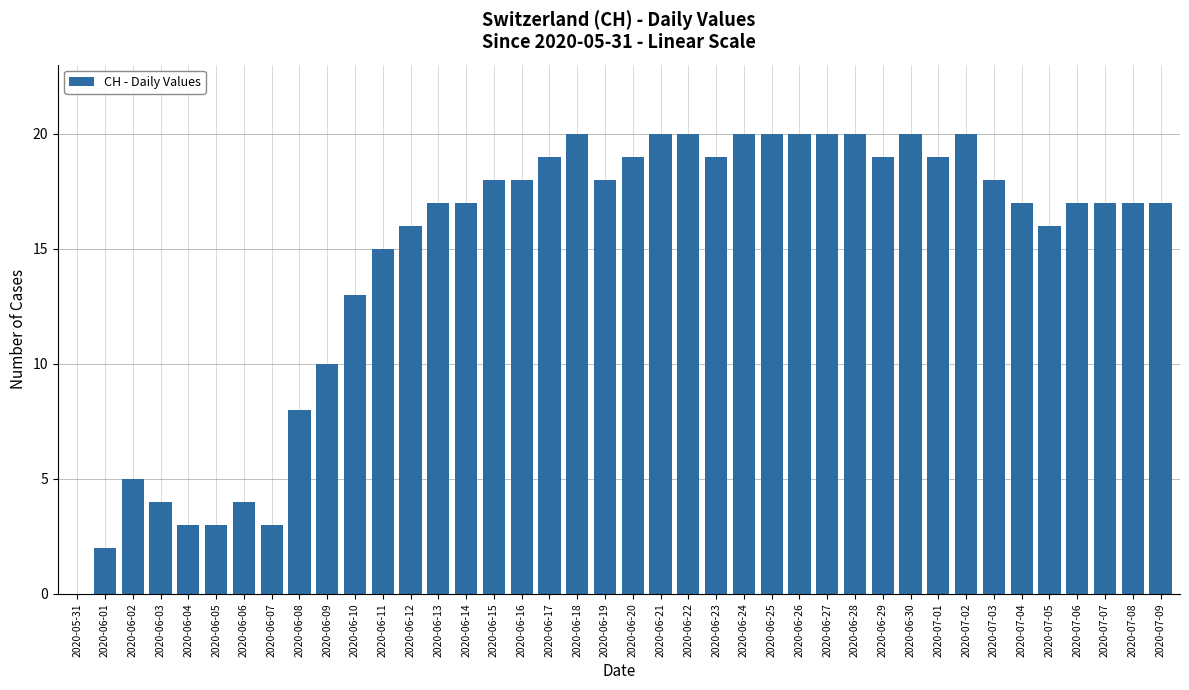

What is the maximum value shown in the chart?

20